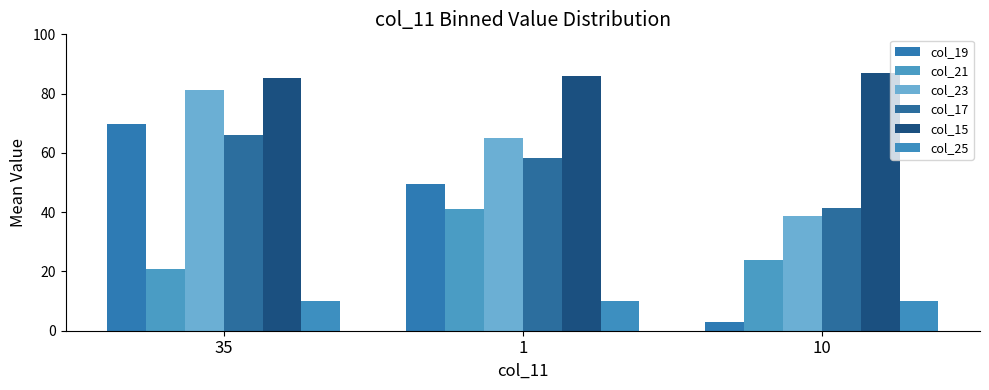

At 10, list the series in order from largest to smallest.

col_15, col_17, col_23, col_21, col_25, col_19